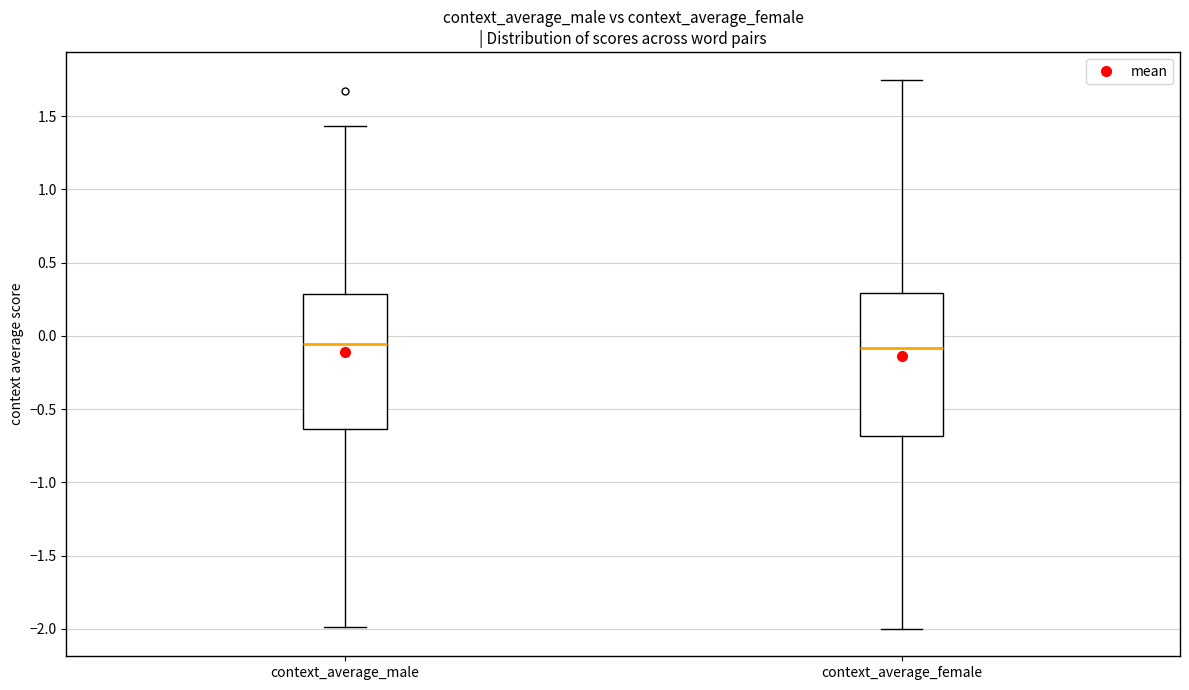

Where does the upper whisker of the box for context_average_male end on the y-axis? The values are not printed on the chart, so give them approximately, as read against the axis.

1.45